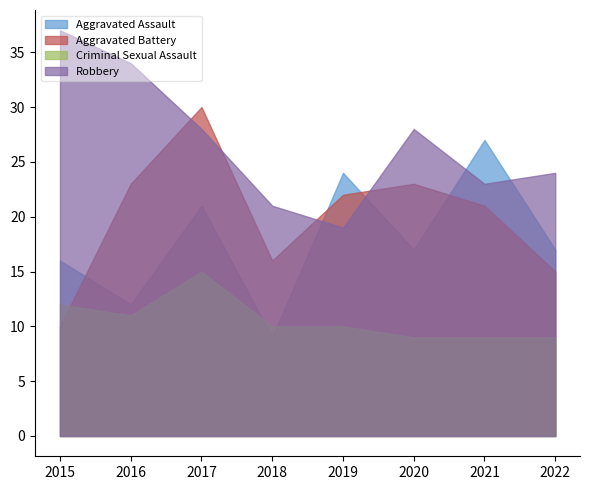

The Criminal Sexual Assault series shows 14 at 2022. True or false?

False